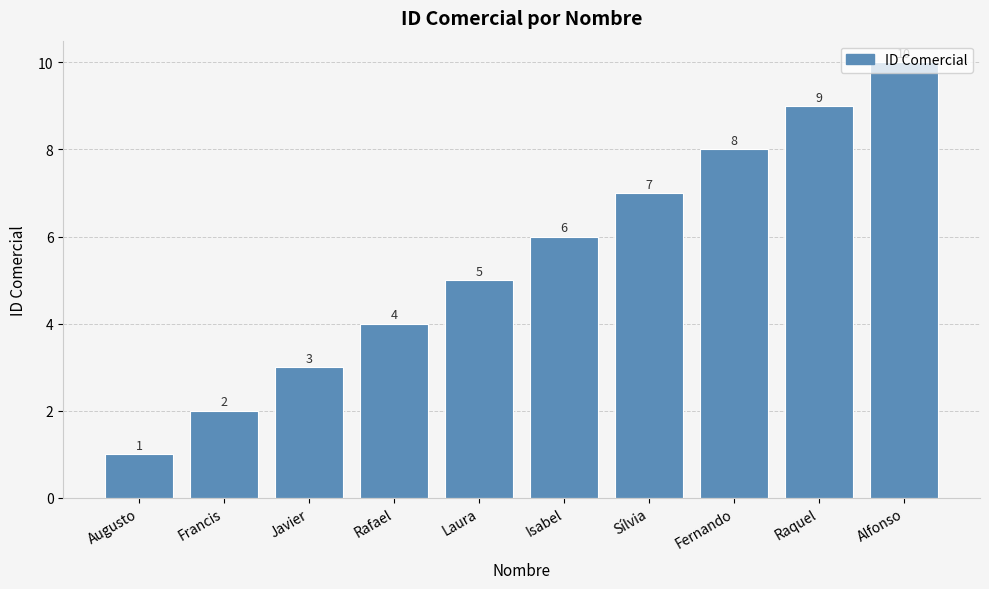

Read the value at Raquel.

9